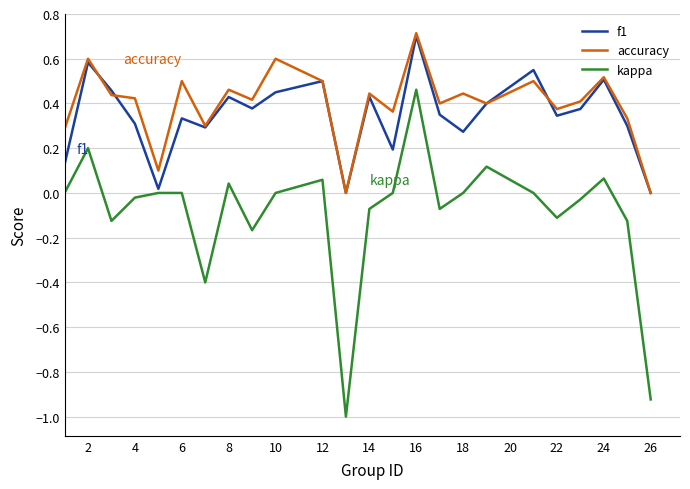

What are all the series names shown in the legend?

f1, accuracy, kappa